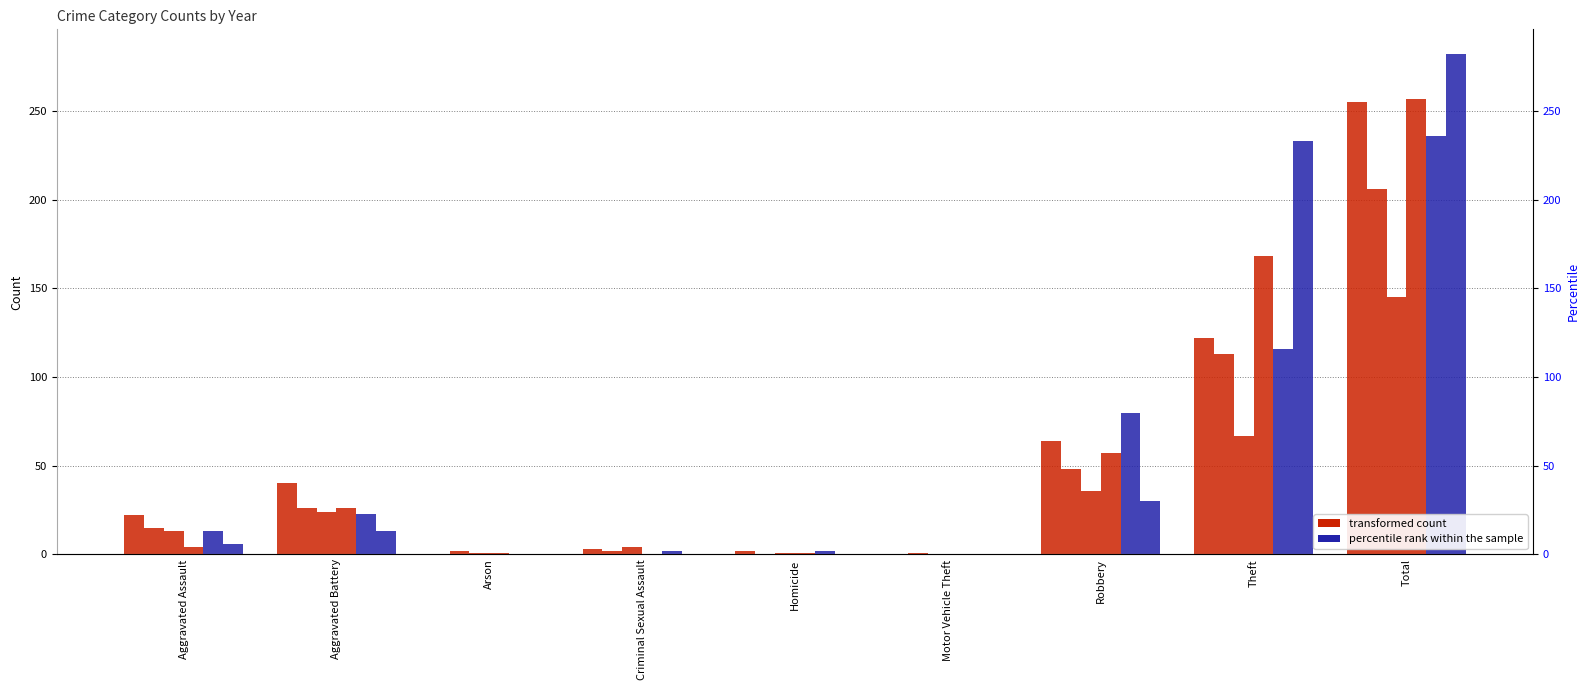

How many bars are there in total?

54